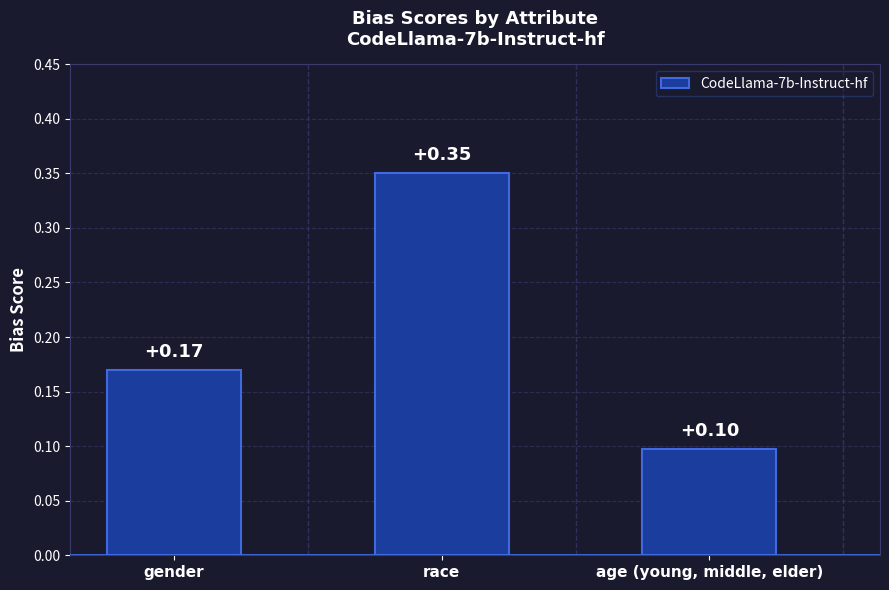

List the labels in order of value, largest first.

race, gender, age (young, middle, elder)